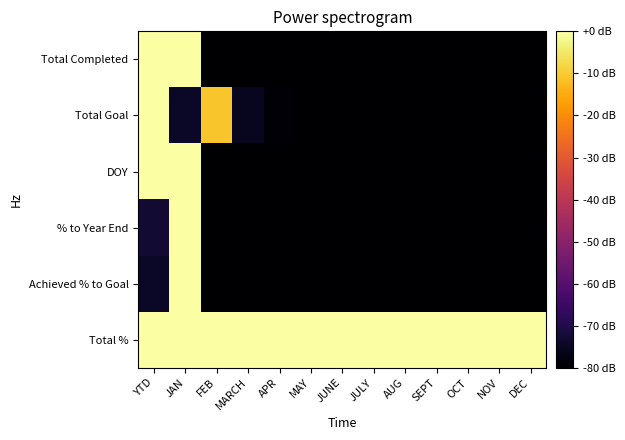

What is the total value across all series at AUG?

-400.0